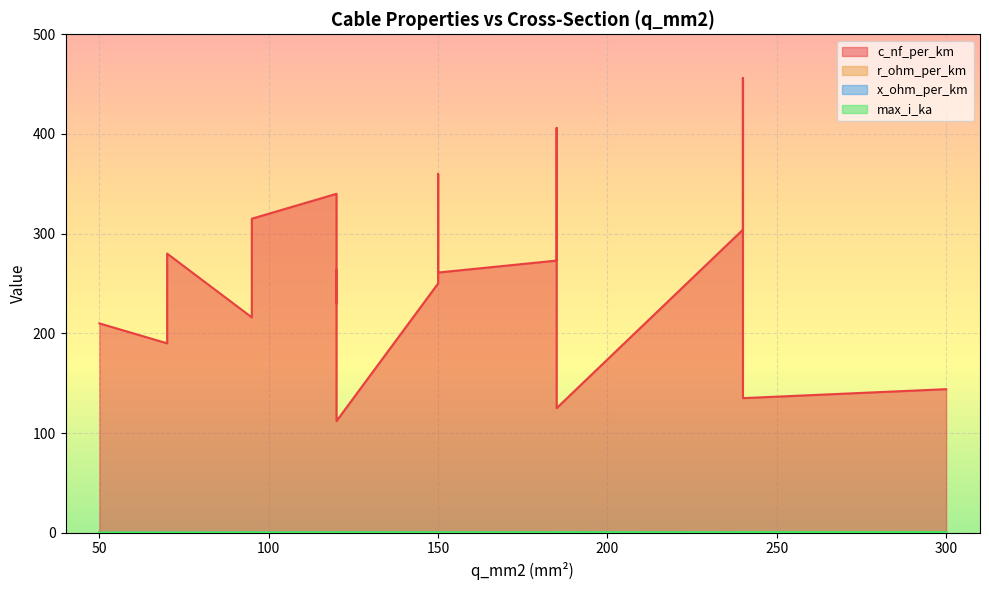

At 120, list the series in order from smallest to largest.

x_ohm_per_km, r_ohm_per_km, max_i_ka, c_nf_per_km